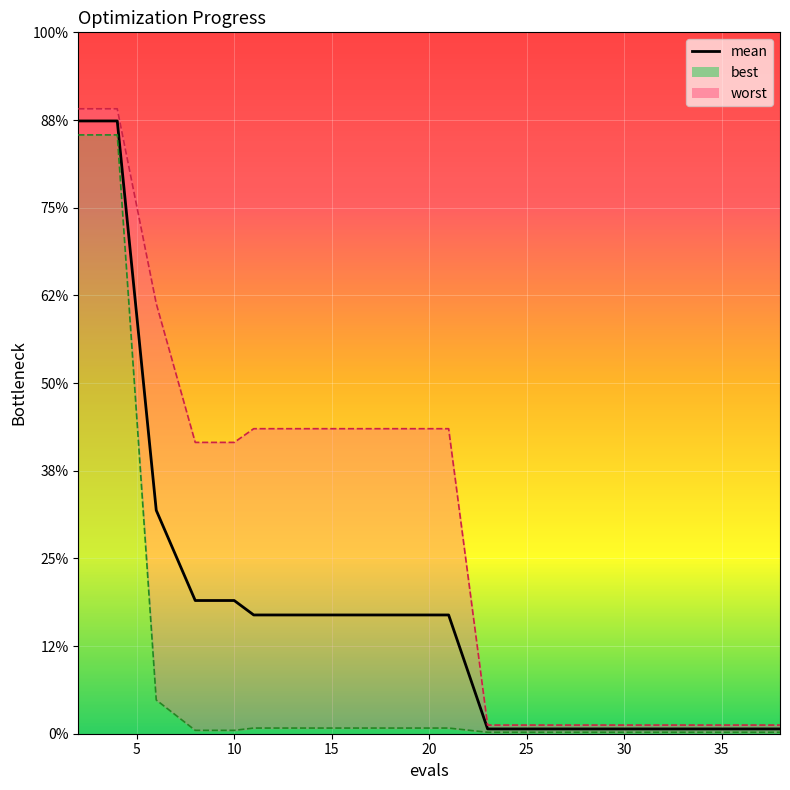

Between 15 and 21, which series saw the biggest shift?

mean